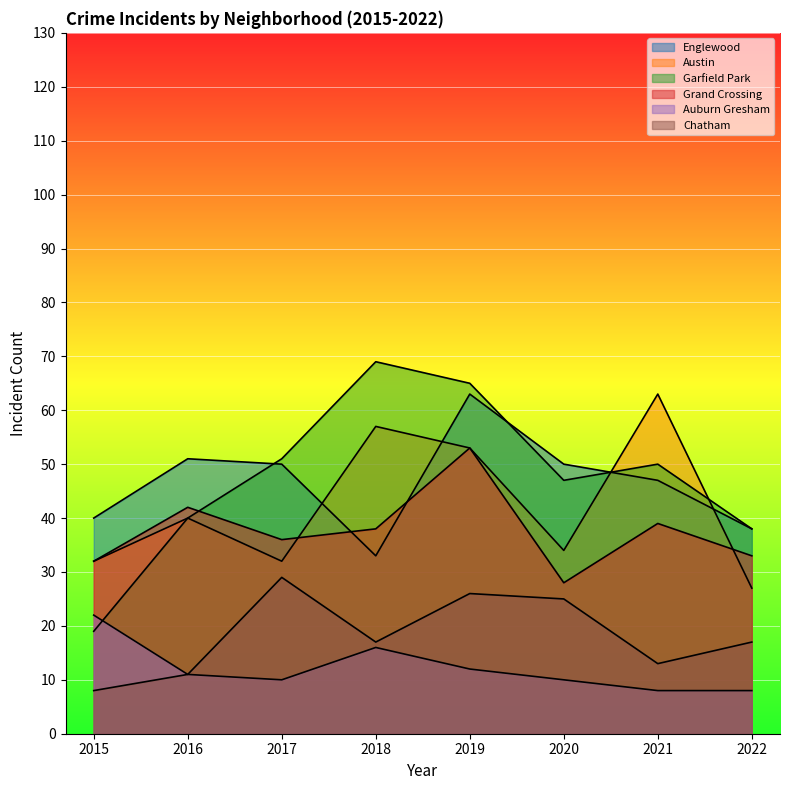

How many values in the Grand Crossing series exceed 38?

3